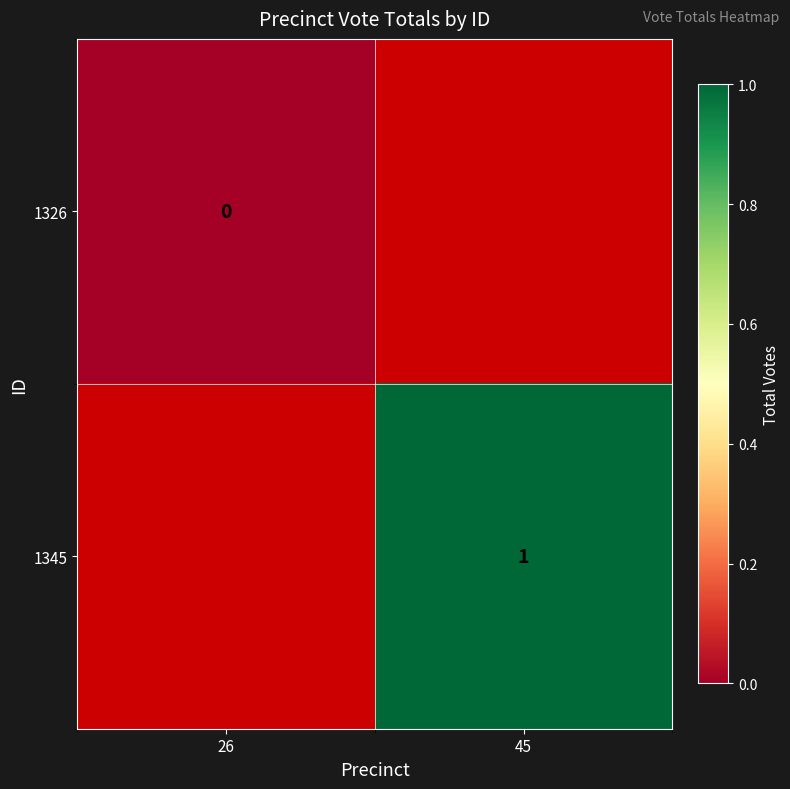

True or false: 1345 has a value of 1 at 45.

True